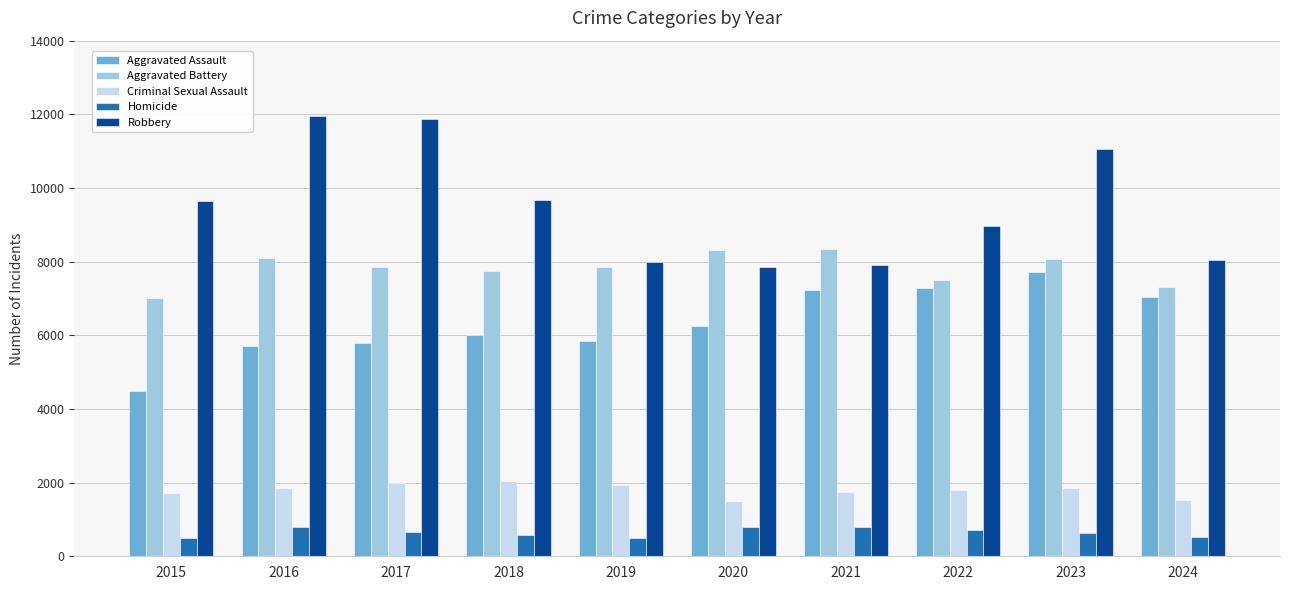

Rank the series by their maximum value, from highest to lowest.

Robbery, Aggravated Battery, Aggravated Assault, Criminal Sexual Assault, Homicide